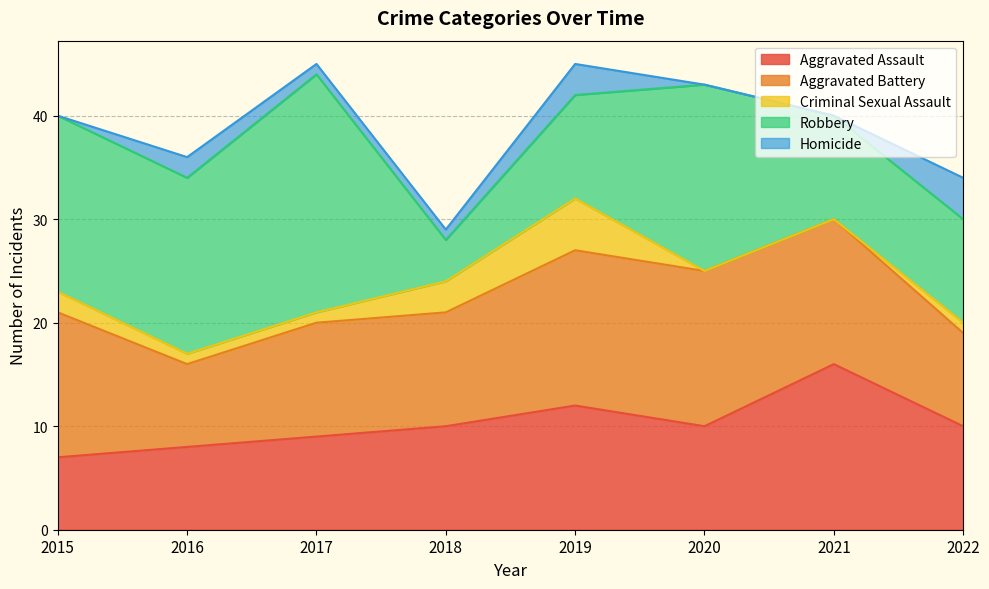

Reading left to right, list all the values displayed in this chart.

Aggravated Assault: 7	8	9	10	12	10	16	10
Aggravated Battery: 14	8	11	11	15	15	14	9
Criminal Sexual Assault: 2	1	1	3	5	0	0	1
Robbery: 17	17	23	4	10	18	10	10
Homicide: 0	2	1	1	3	0	0	4